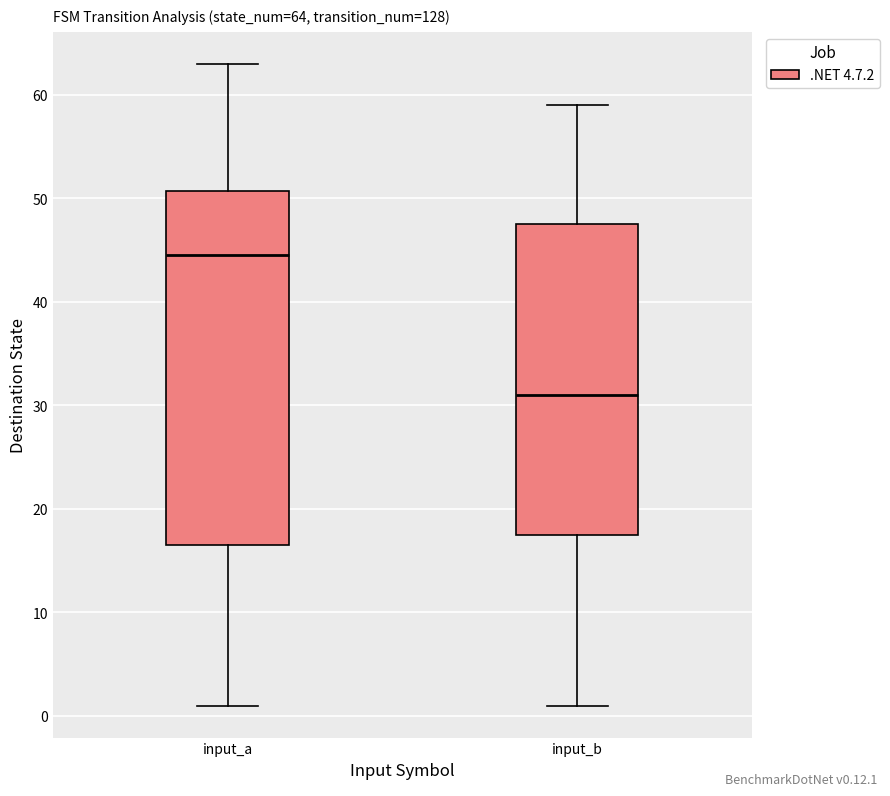

Comparing the boxes themselves (not the whiskers), which one is the tallest?

input_a